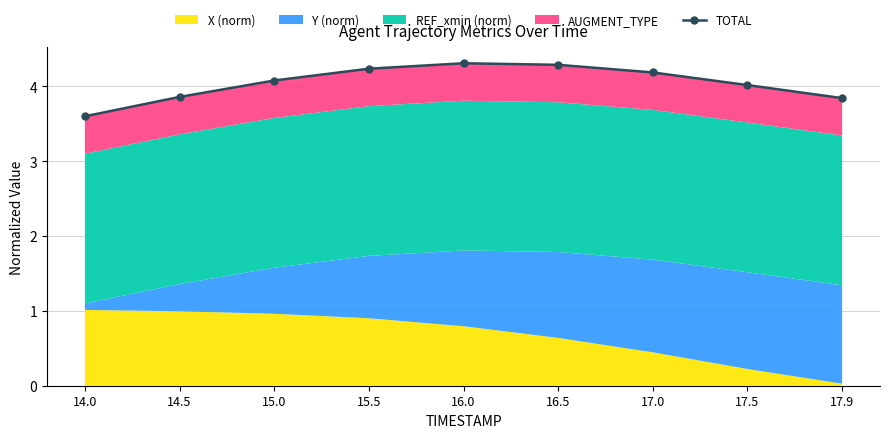

Is it true that the value at 17.9 is 3.8?

True